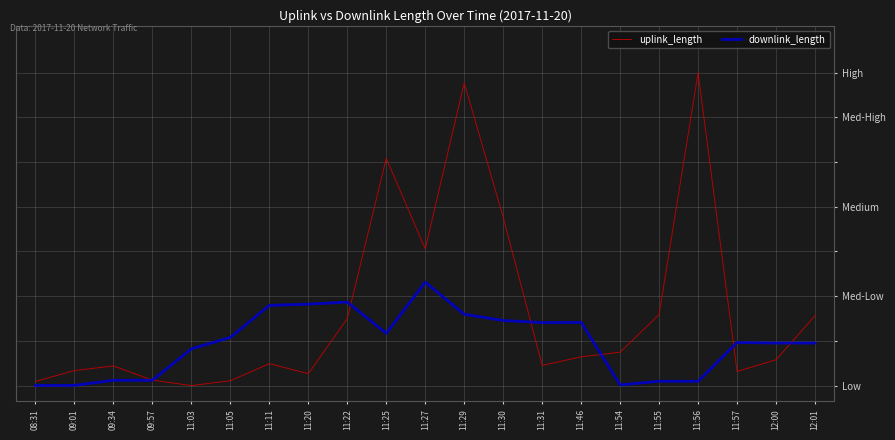

What is the difference between the downlink_length values at 11:22 and 11:46?

0.1